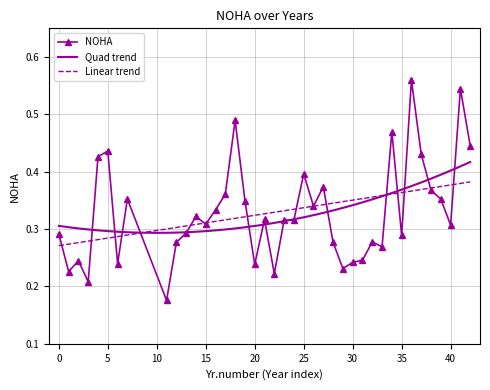

Reading left to right, list all the values displayed in this chart.

0.3	0.2	0.2	0.2	0.4	0.4	0.2	0.4	0.2	0.3	0.3	0.3	0.3	0.3	0.4	0.5	0.3	0.2	0.3	0.2	0.3	0.3	0.4	0.3	0.4	0.3	0.2	0.2	0.2	0.3	0.3	0.5	0.3	0.6	0.4	0.4	0.4	0.3	0.5	0.4